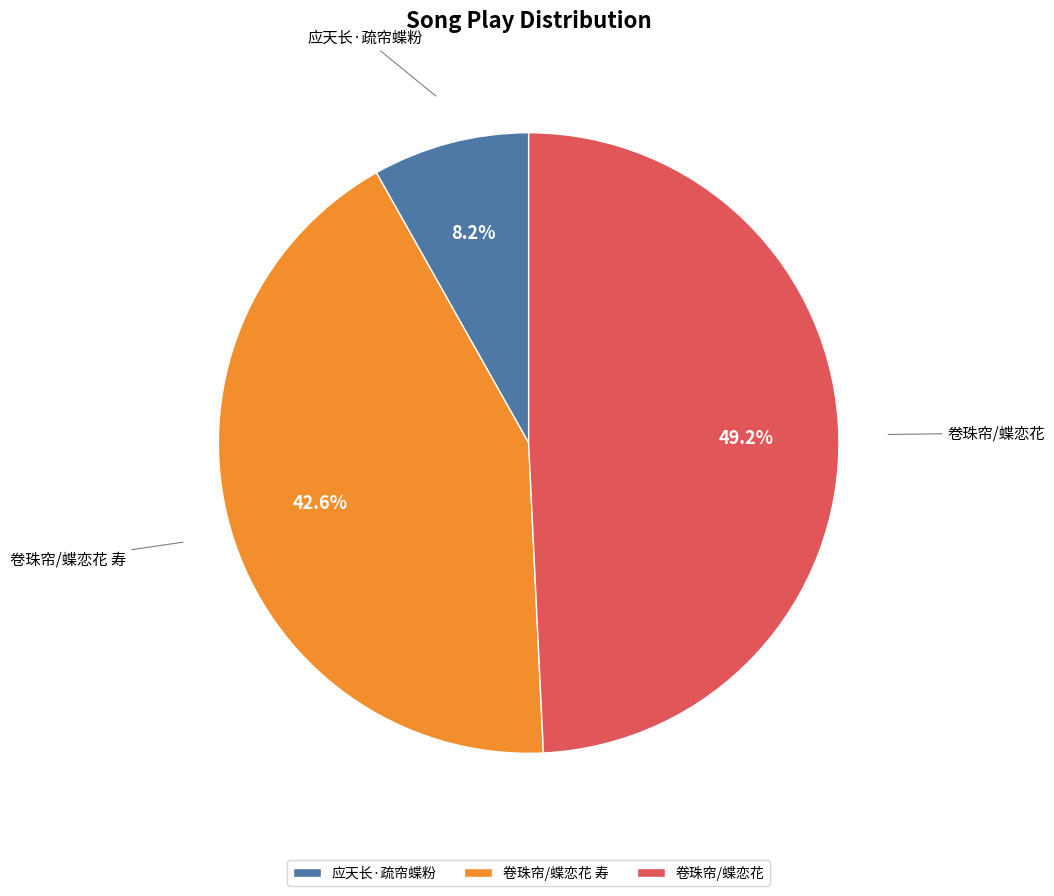

Which slice is the largest?

卷珠帘/蝶恋花